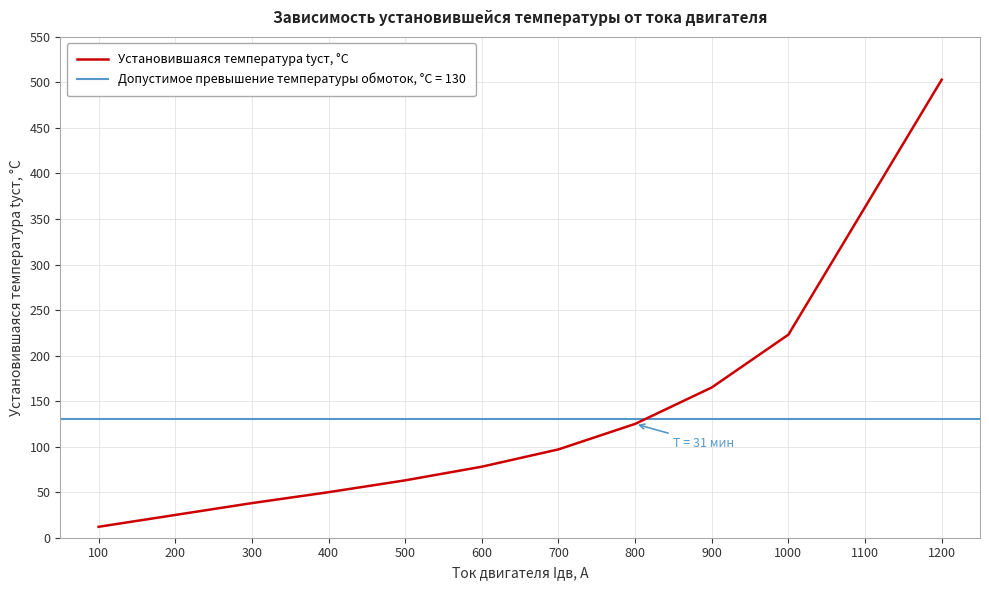

True or false: Установившаяся температура tуст, °C has a value of 323 at 1200.

False